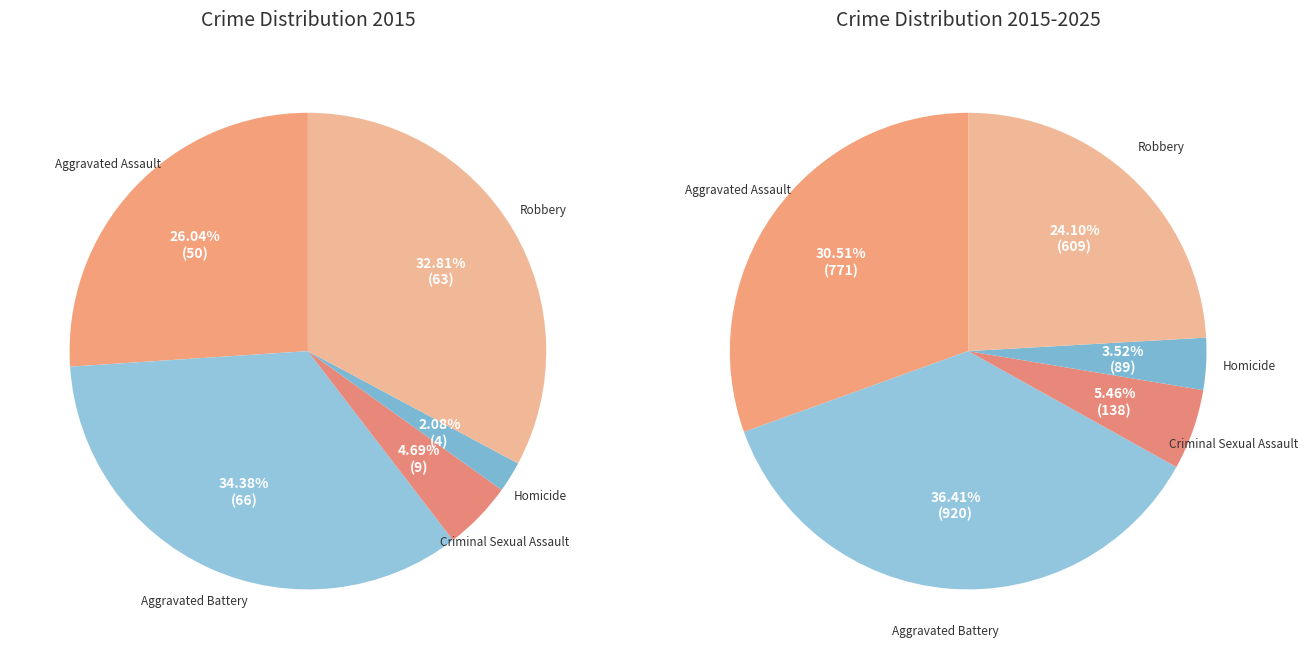

Count the number of slices in the pie.

5